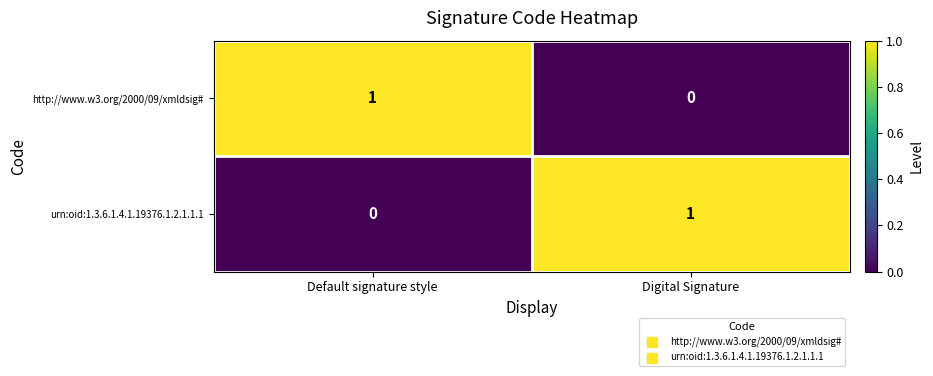

List the labels in order of http://www.w3.org/2000/09/xmldsig# value, smallest first.

Digital Signature, Default signature style